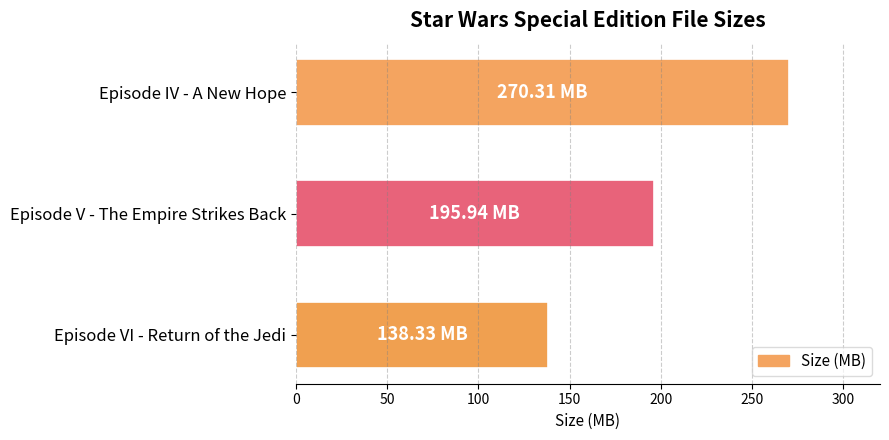

List the labels in order of value, largest first.

Episode IV - A New Hope, Episode V - The Empire Strikes Back, Episode VI - Return of the Jedi